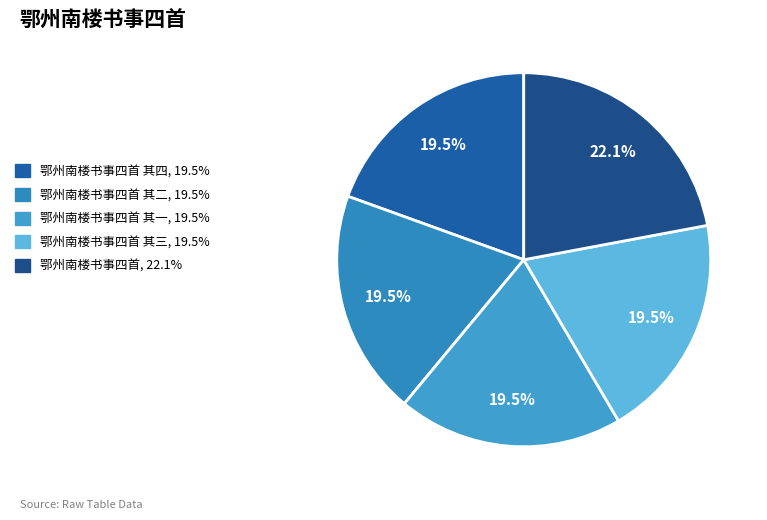

Does any single category account for the majority?

No